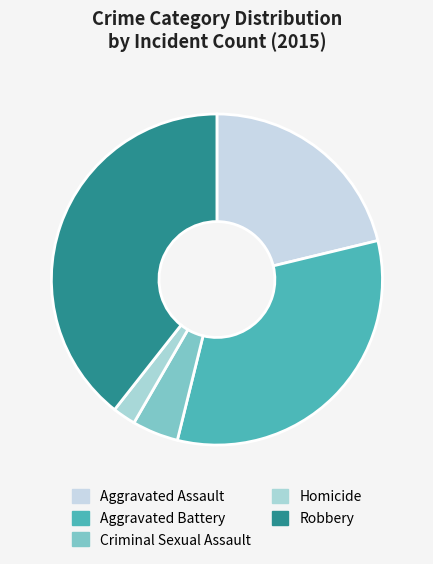

What percentage is the Robbery slice, to the nearest percent?

39%